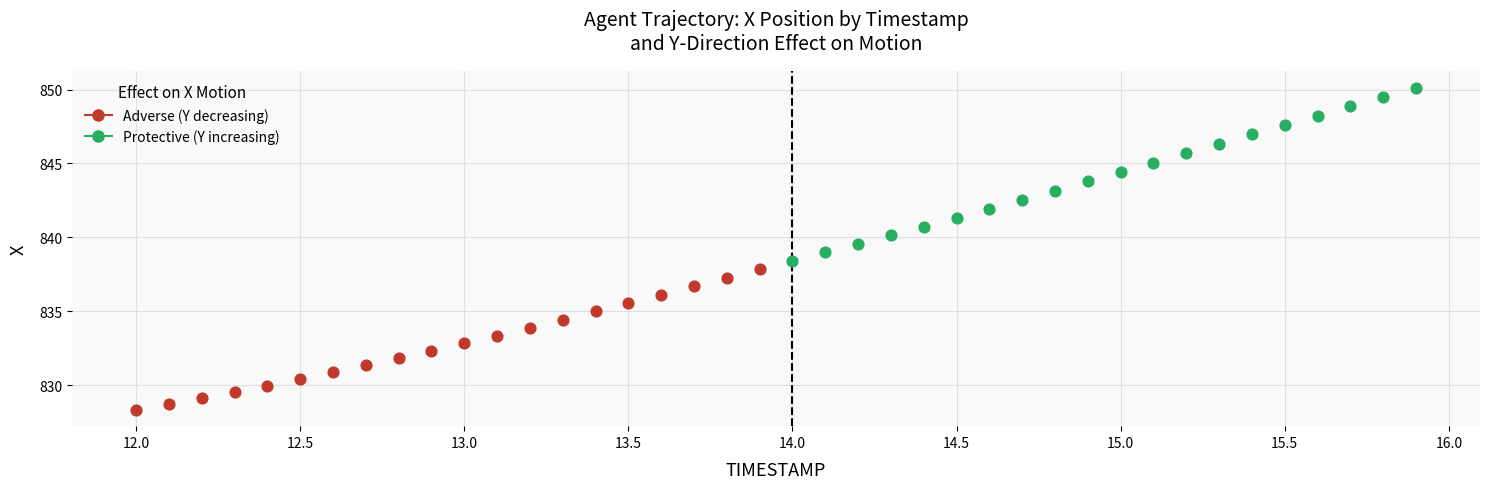

Which series reaches the minimum Y coordinate?

Adverse (Y decreasing)